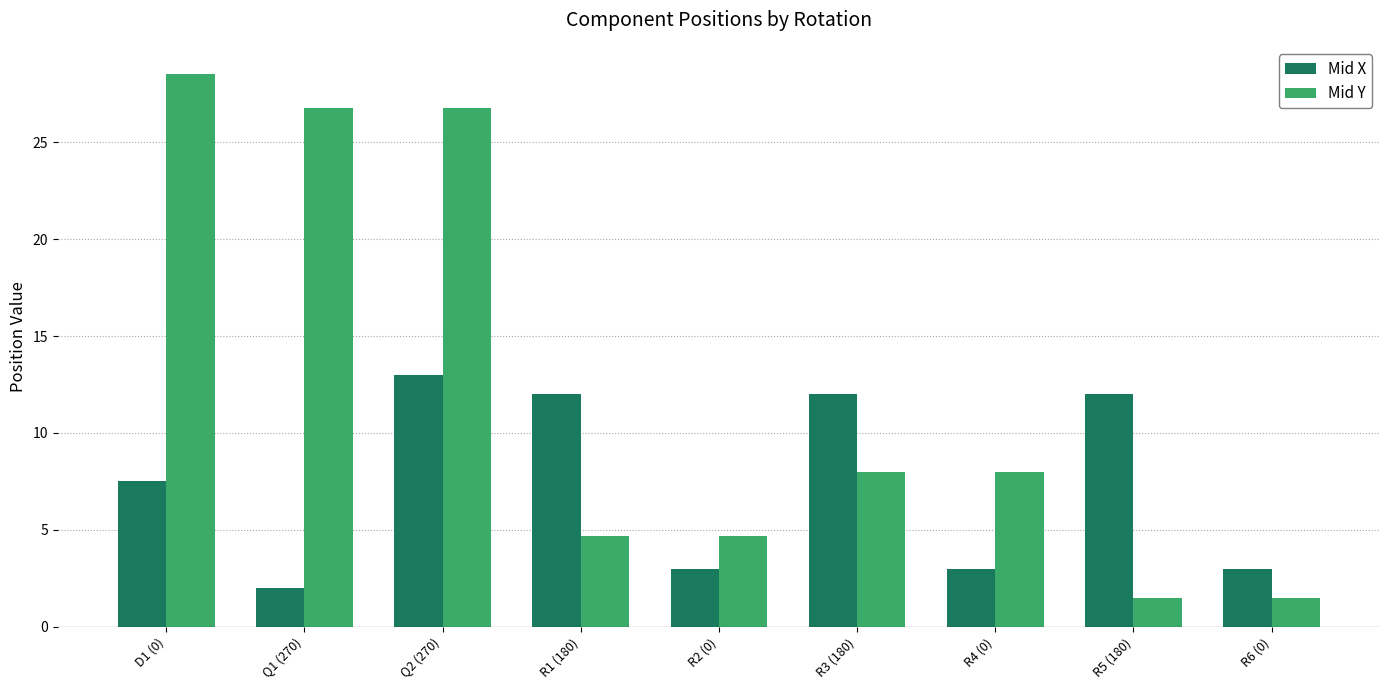

Between Q1 (270) and R6 (0), which series saw the biggest shift?

Mid Y